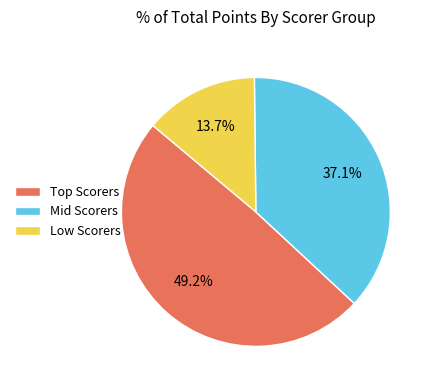

Between Low Scorers and Mid Scorers, which is larger?

Mid Scorers